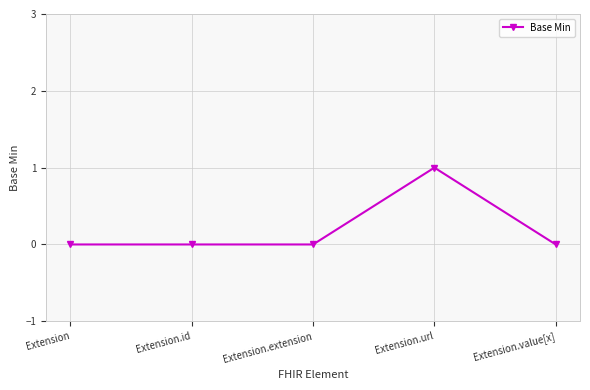

What position from the left is Extension.extension?

3